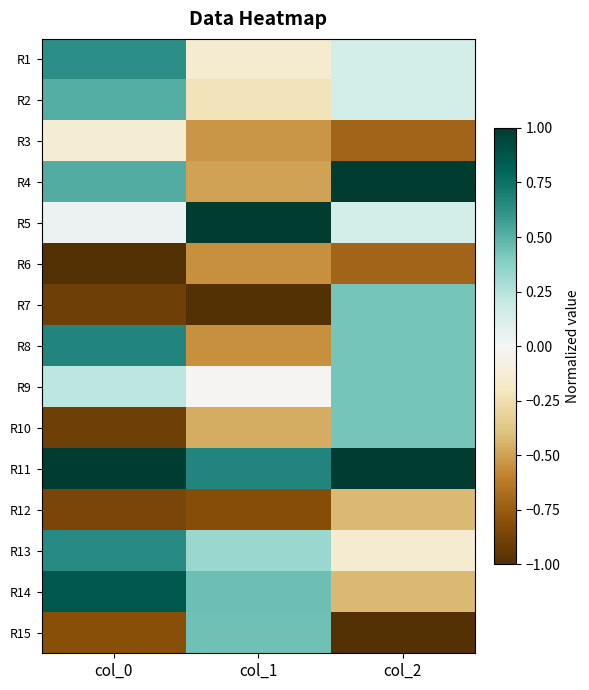

At which category does the chart reach its minimum across all series?

col_0